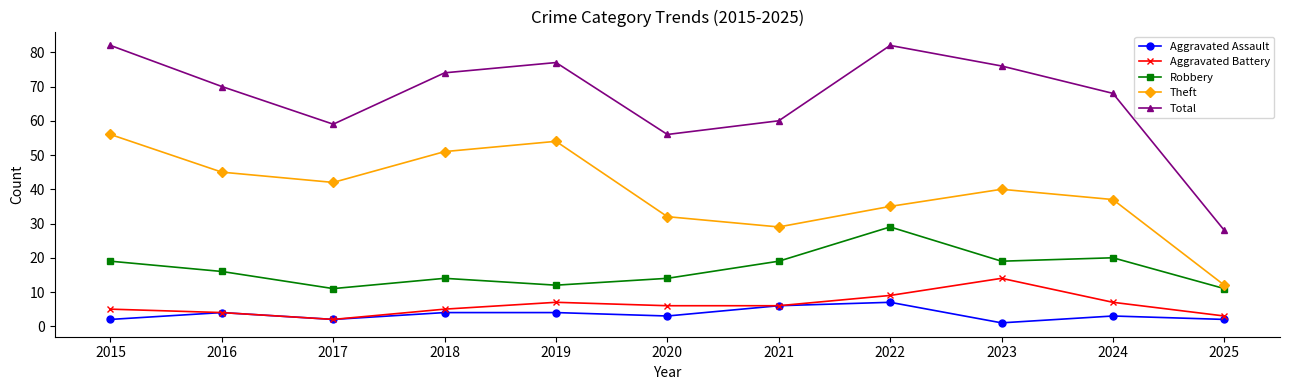

Rank the categories by Theft value from lowest to highest.

2025, 2021, 2020, 2022, 2024, 2023, 2017, 2016, 2018, 2019, 2015